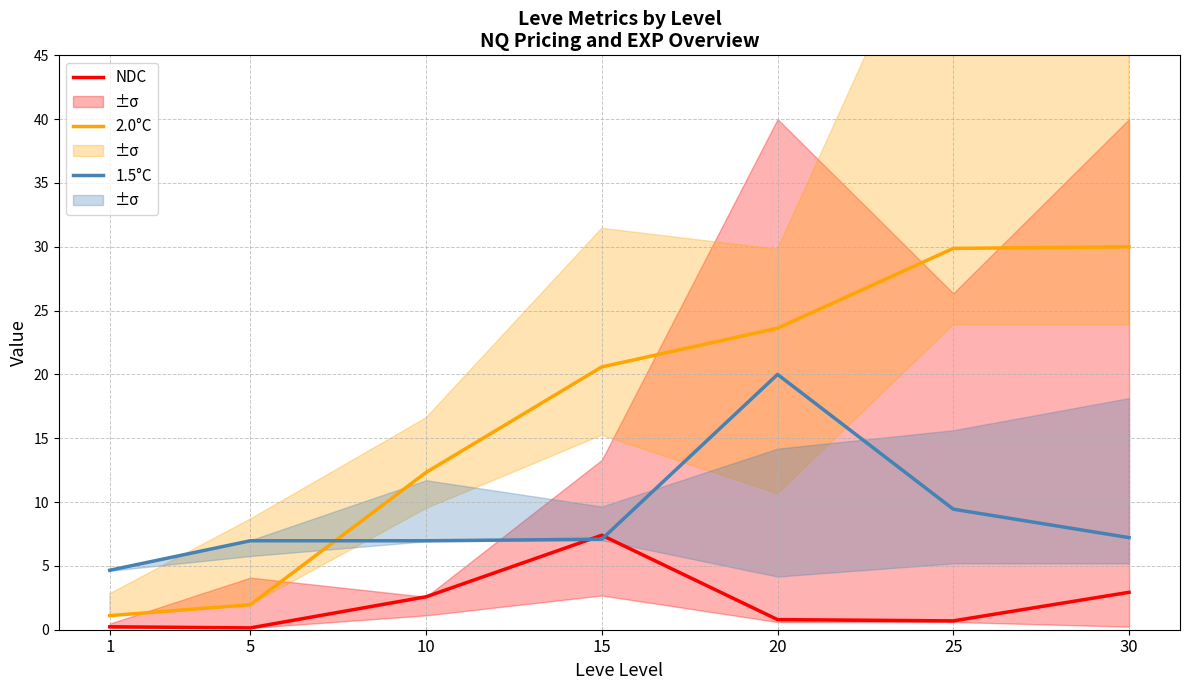

Which has a higher value, 5 or 1?

1